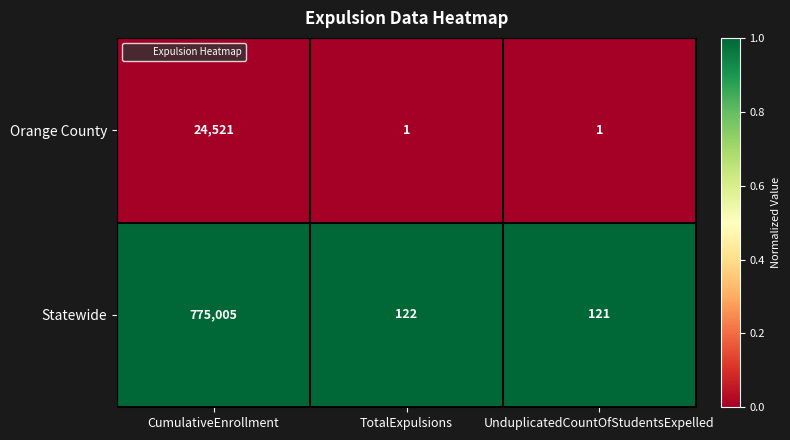

What is the average value of the Statewide series?

258416